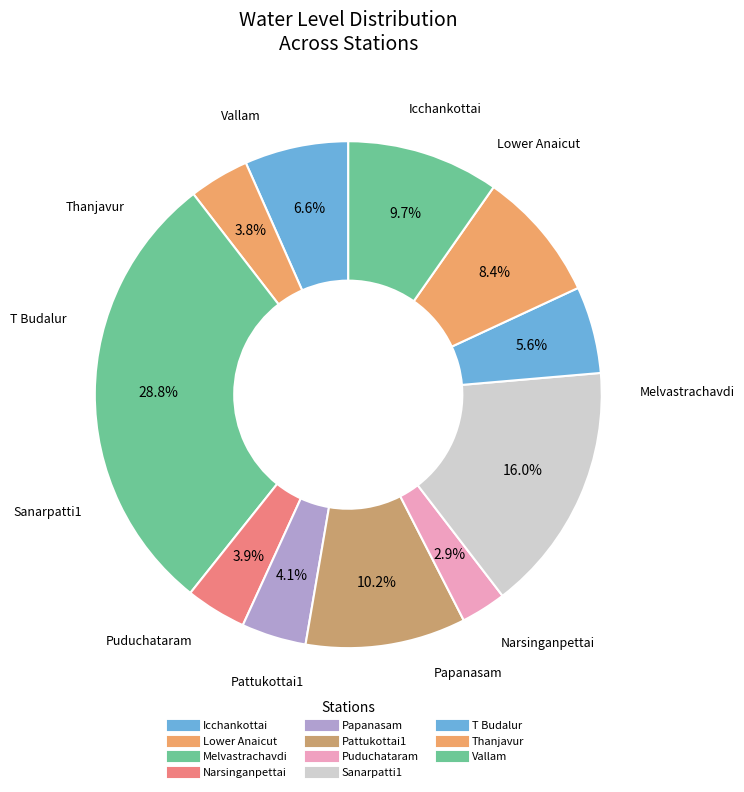

How many segments does this pie chart have?

11